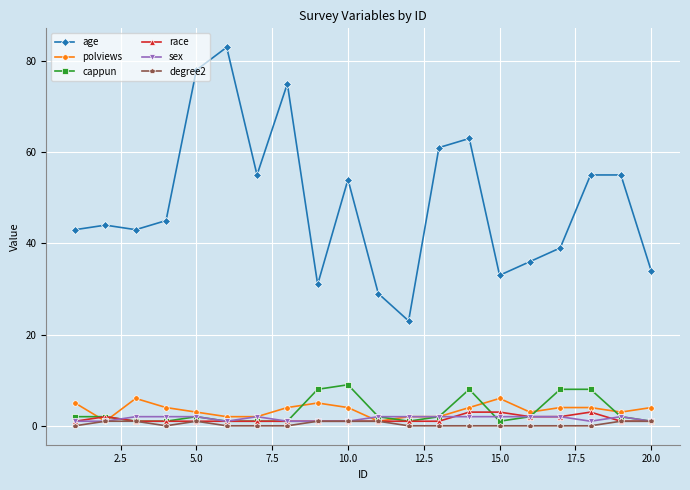

True or false: age and polviews intersect in this chart.

False